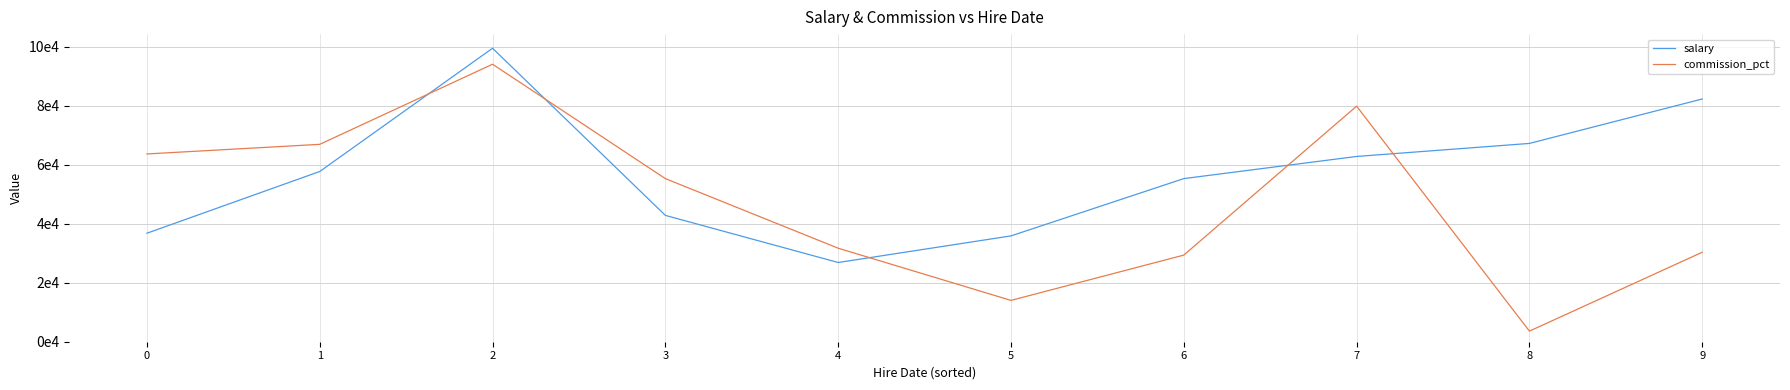

How many interior local valleys does the commission_pct series have?

2